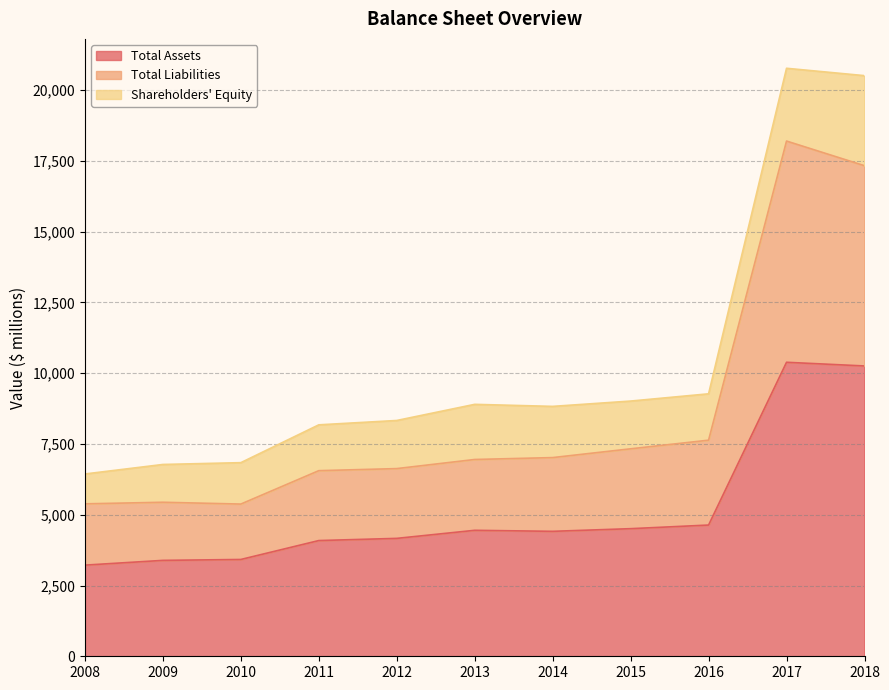

The value of Total Liabilities at 2011 is 11454. True or false?

False